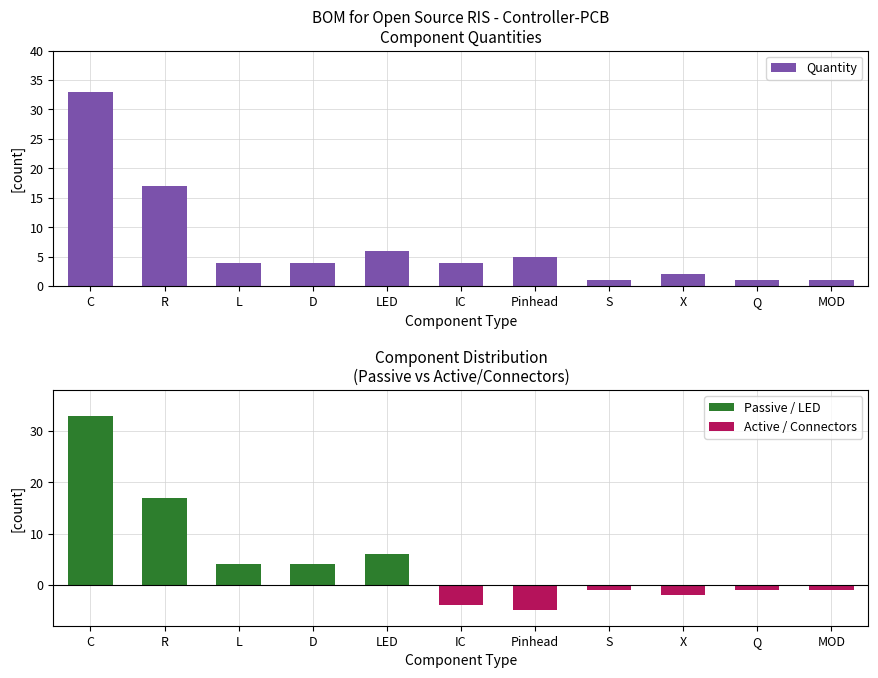

Reading left to right, transcribe all the data shown in this chart.

Quantity: C=33	R=17	L=4	D=4	LED=6	IC=4	Pinhead=5	S=1	X=2	Q=1	MOD=1
Passive / LED: C=33	R=17	L=4	D=4	LED=6	IC=0	Pinhead=0	S=0	X=0	Q=0	MOD=0
Active / Connectors: C=0	R=0	L=0	D=0	LED=0	IC=-4	Pinhead=-5	S=-1	X=-2	Q=-1	MOD=-1